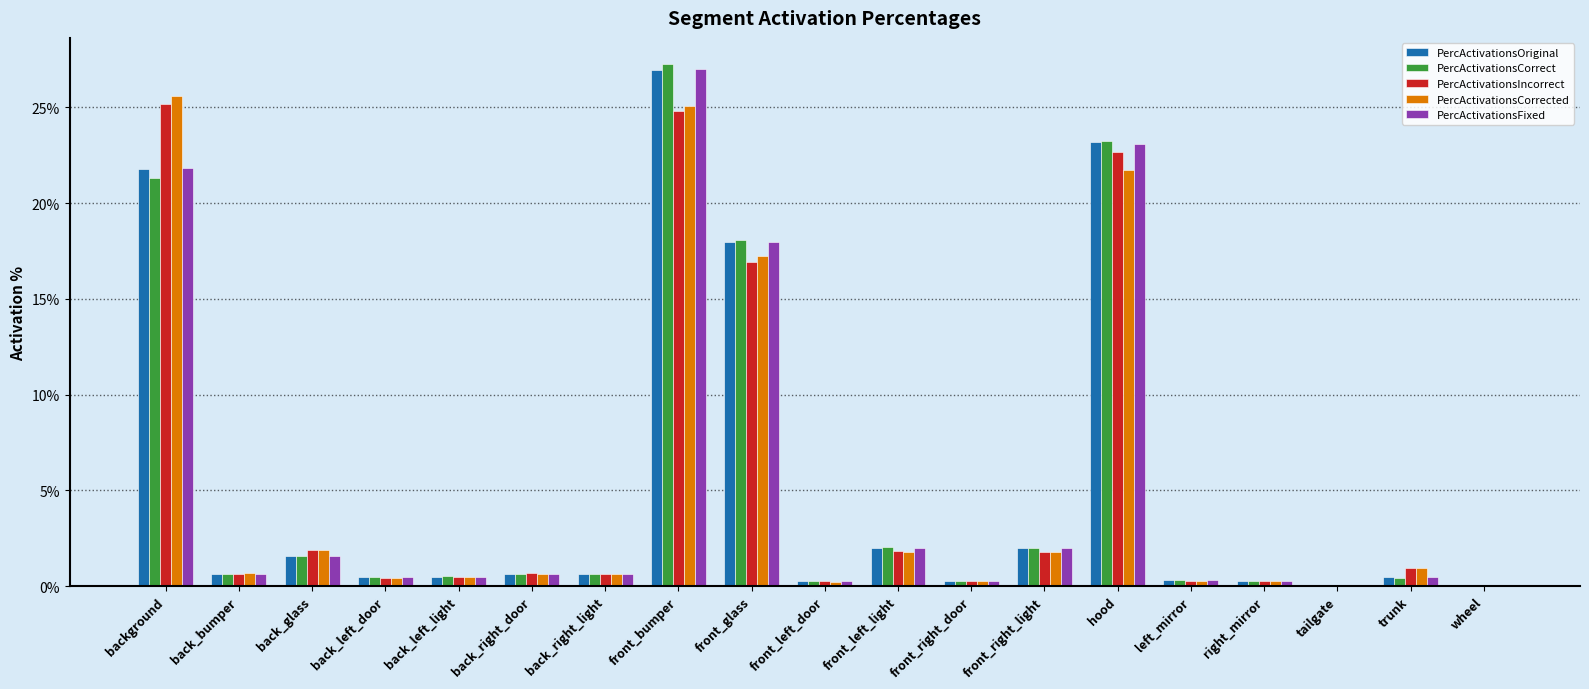

What is the total value across all series at back_right_door?

3.3